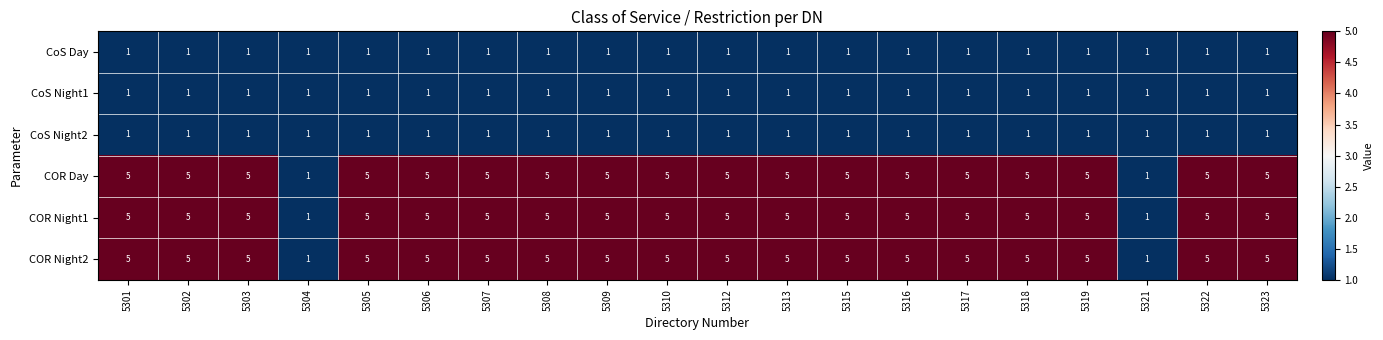

The CoS Night1 series shows 1 at 5303. True or false?

True